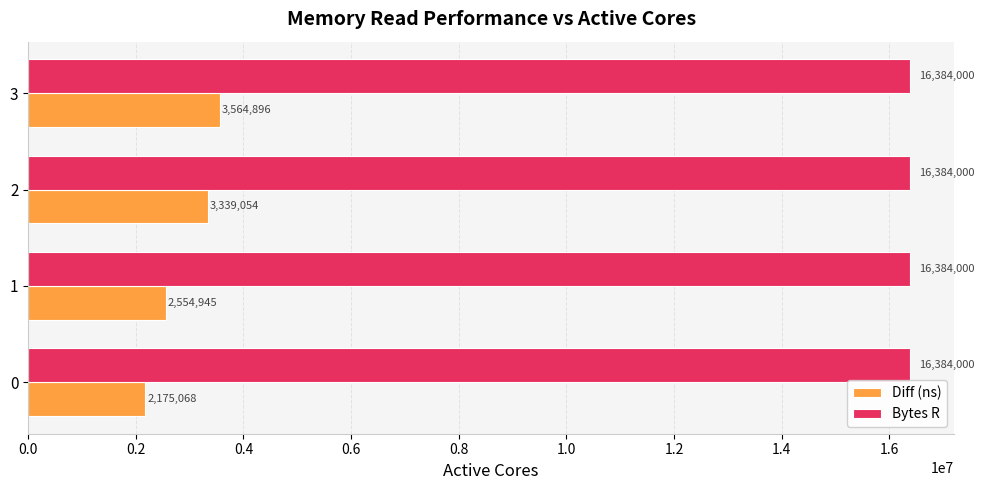

Which series has the widest spread of values?

Diff (ns)